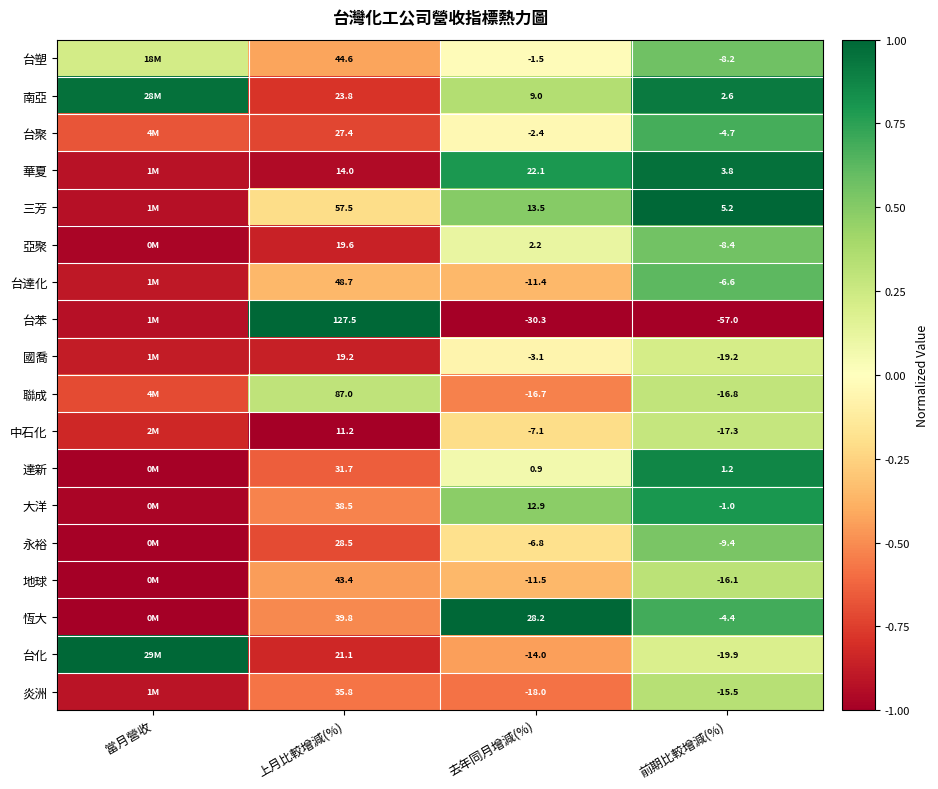

Which series changed the most between 去年同月增減(%) and 前期比較增減(%)?

恆大